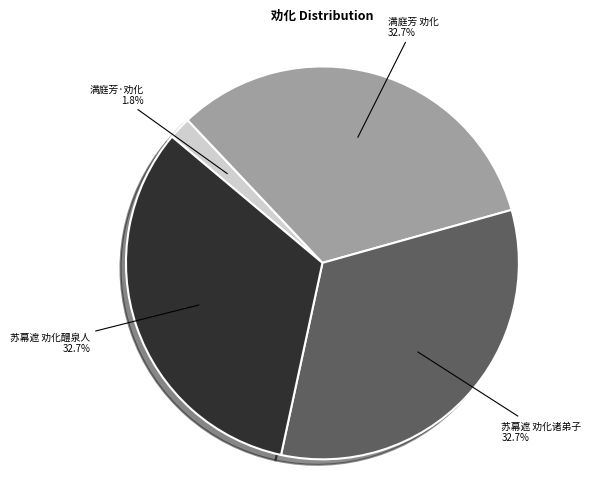

Is there any slice that represents more than half of the pie?

No